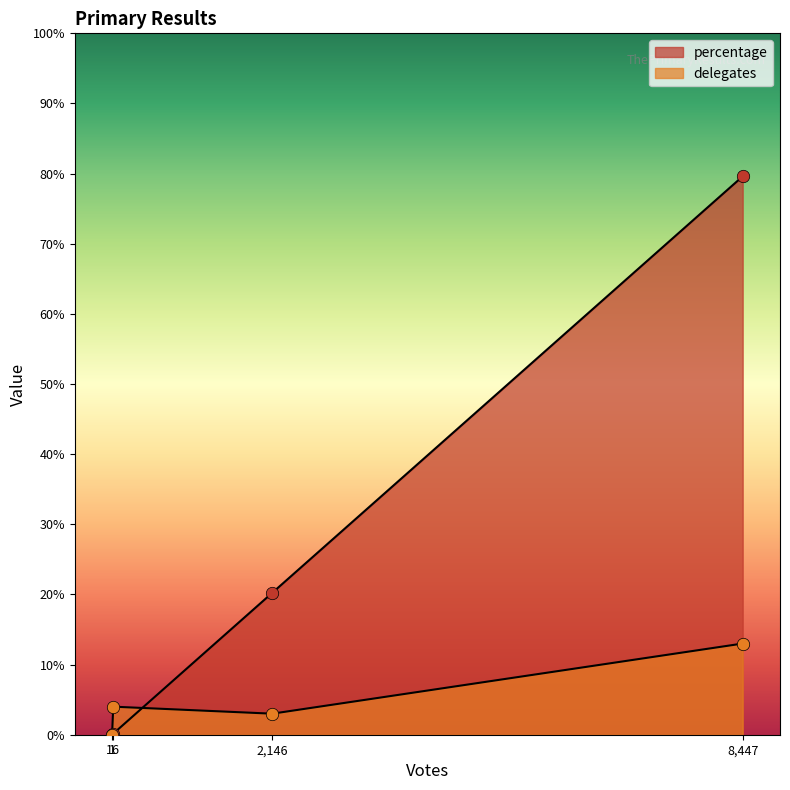

What are all the series names shown in the legend?

percentage, delegates